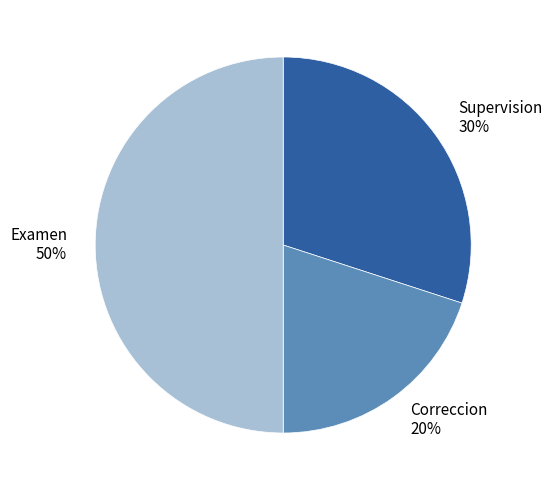

To the nearest percent, what percentage of the pie is Supervision?

30%